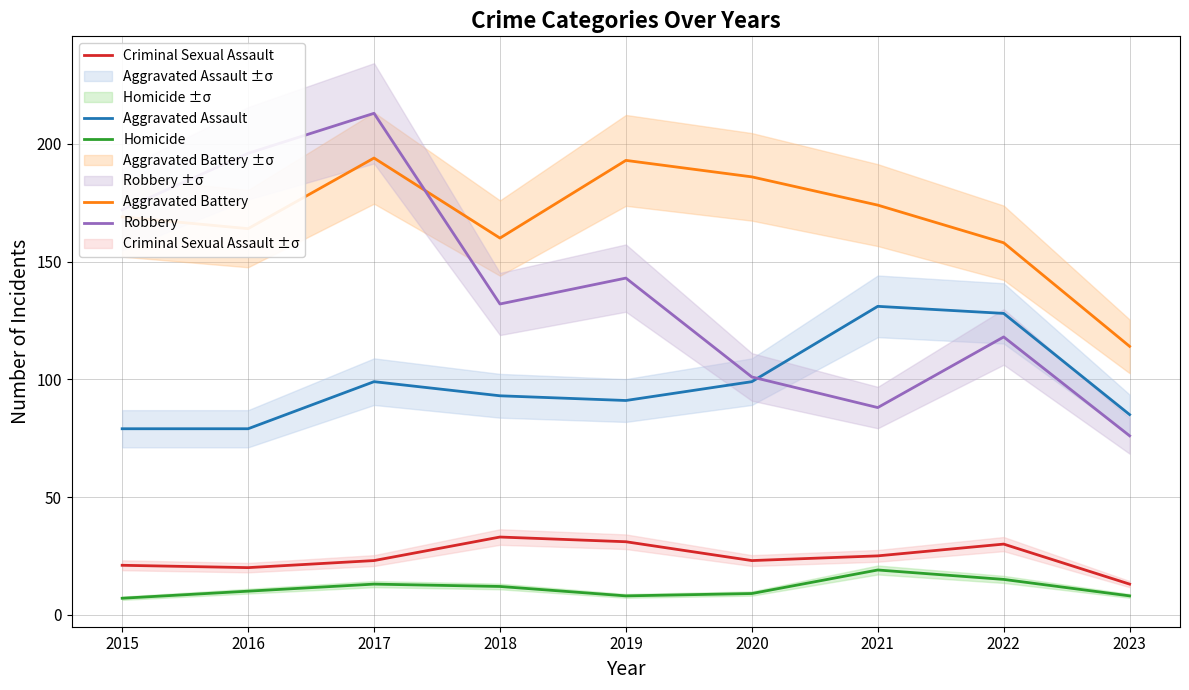

At which label does Aggravated Assault first exceed 93?

2017